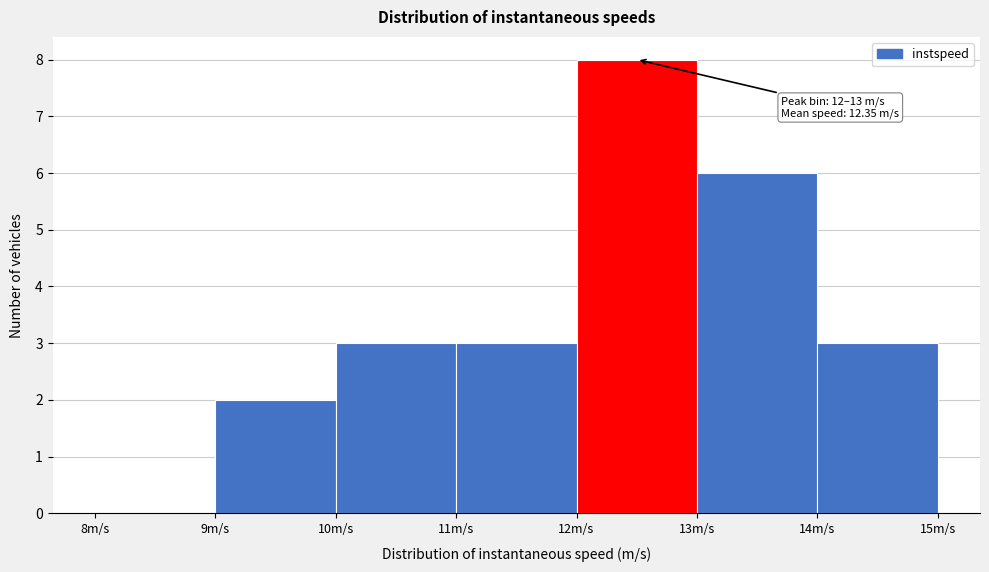

Over which range of the x-axis is the bar tallest?

12 to 13